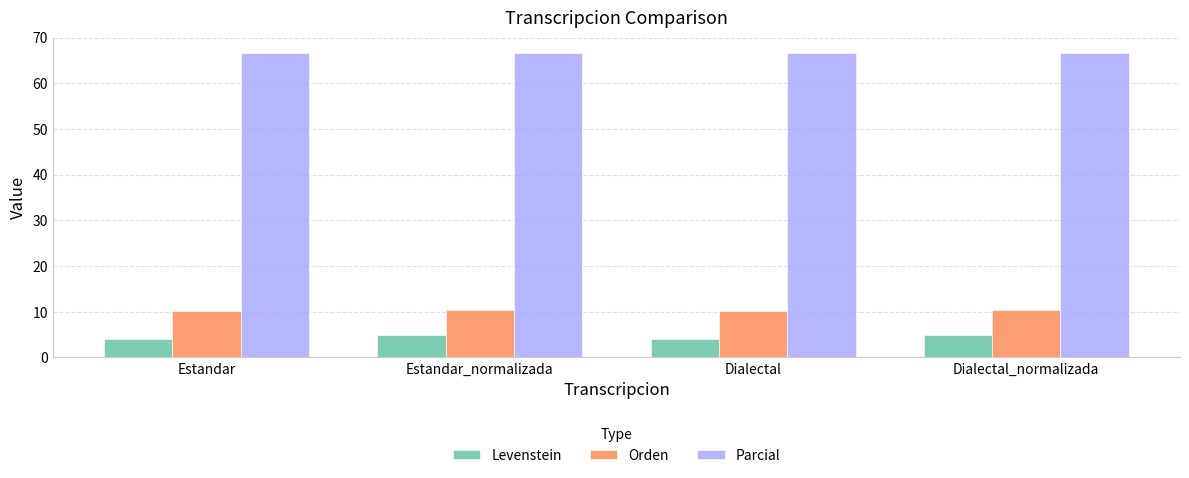

At Dialectal_normalizada, list the series in order from largest to smallest.

Parcial, Orden, Levenstein